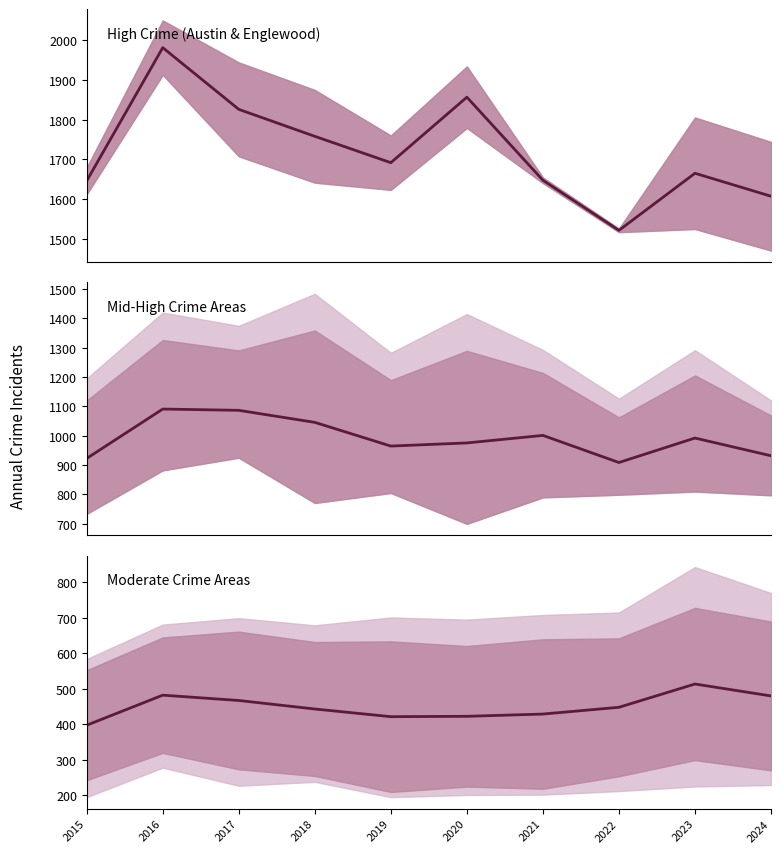

True or false: High Crime (Austin & Englewood) and Mid-High Crime Areas intersect in this chart.

False